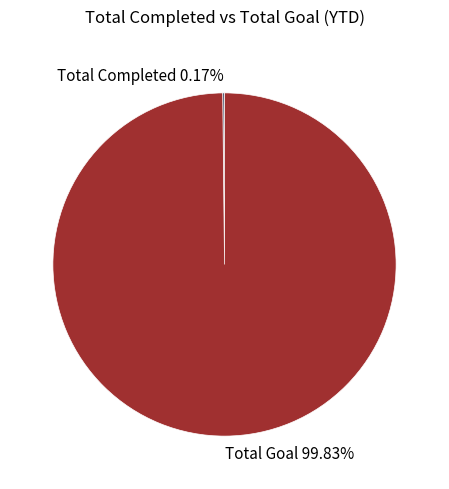

Which category has the biggest portion of the pie?

Total Goal